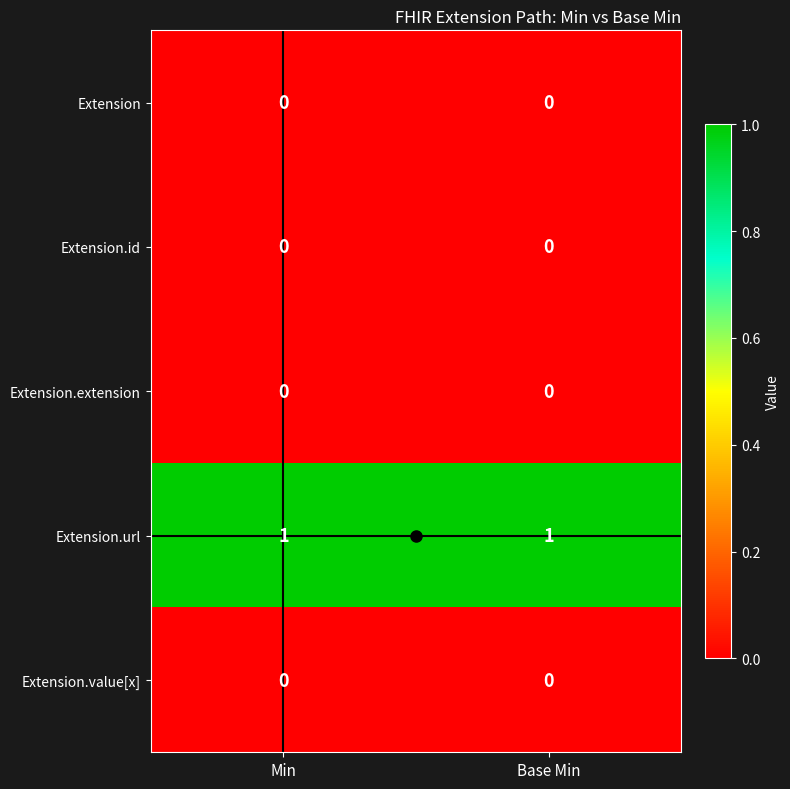

Is it true that Extension.url equals 1 at Base Min?

True